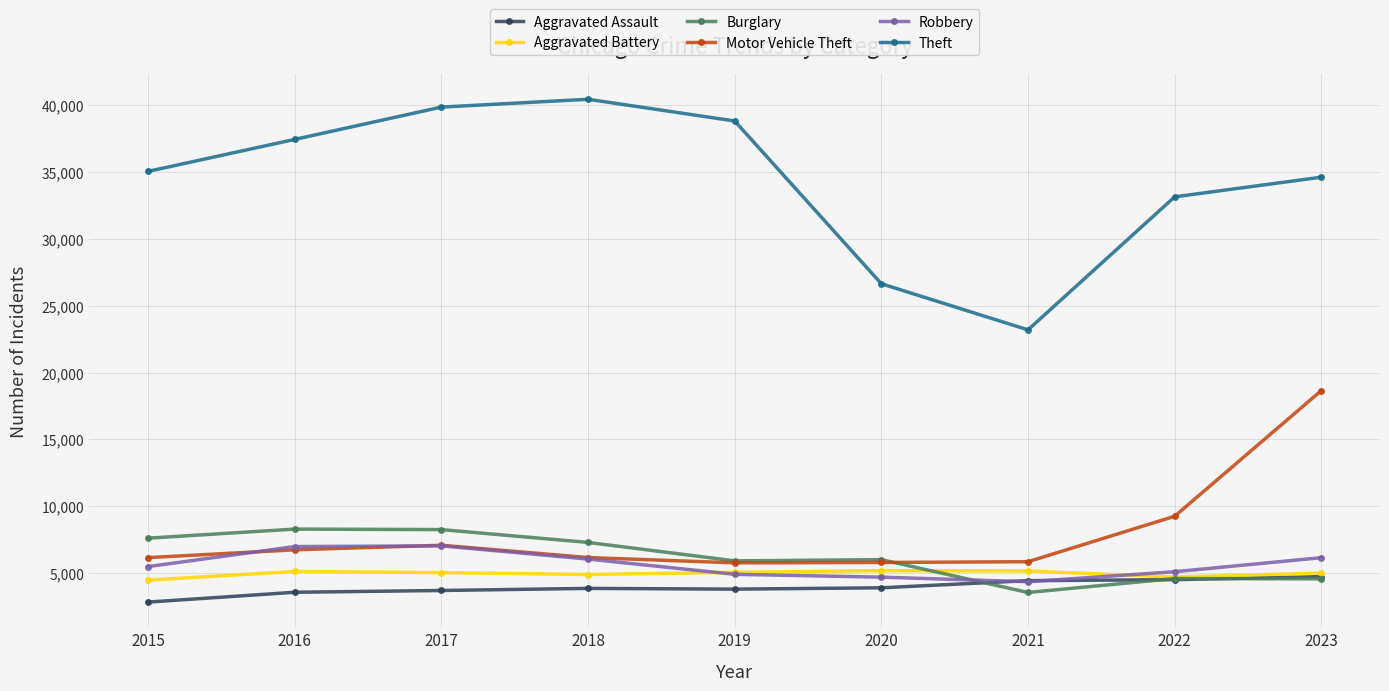

At how many categories does at least one series exceed 13030?

9